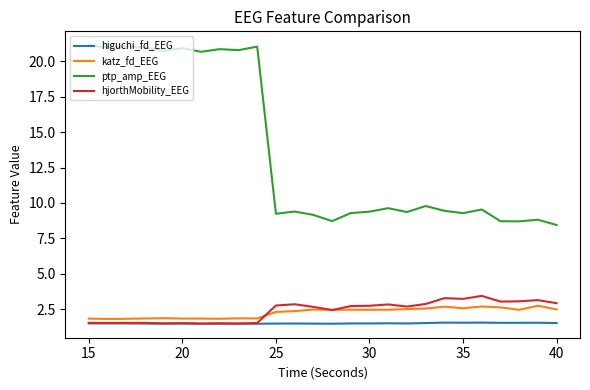

True or false: ptp_amp_EEG and katz_fd_EEG cross at least once.

False